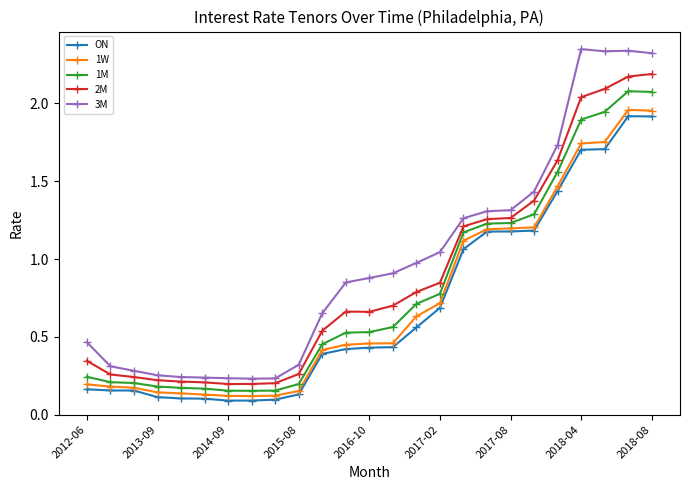

Which series has the largest total across all categories?

3M